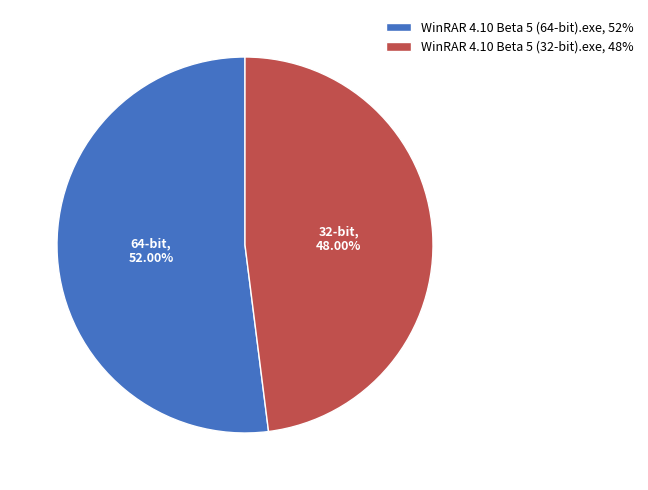

The WinRAR 4.10 Beta 5 (32-bit).exe slice represents 48% of the pie. True or false?

True